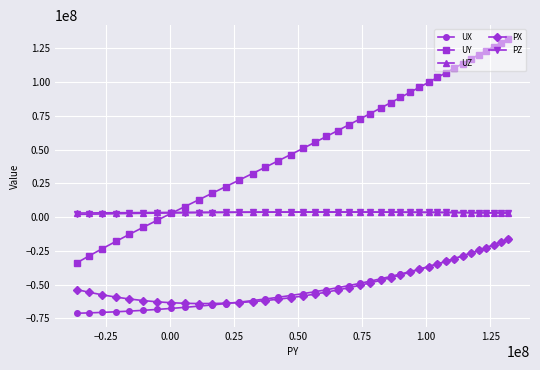

What are all the series names shown in the legend?

UX, UY, UZ, PX, PZ